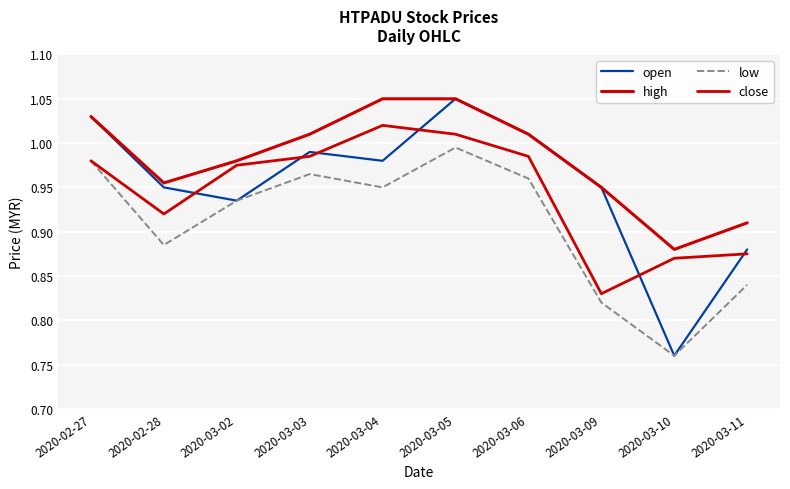

Does the chart have visible grid lines?

Yes